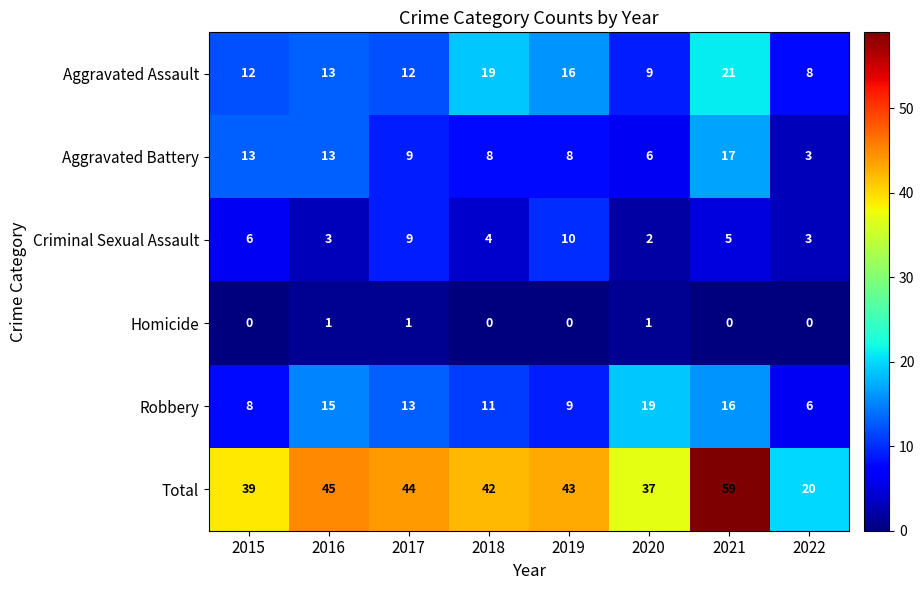

What is the average value of the Aggravated Battery series?

10